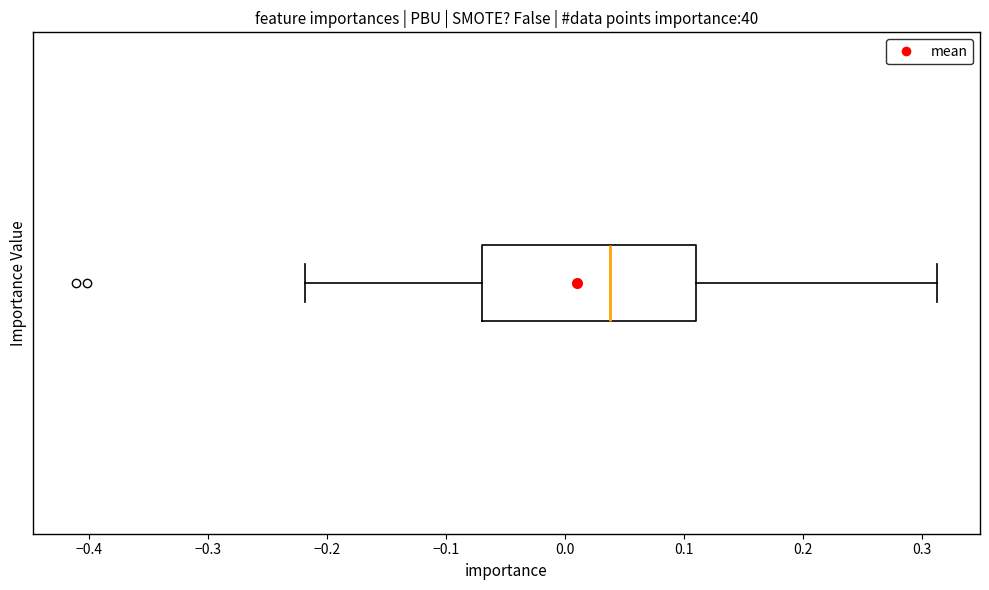

Transcribe this box plot: give where the median line is, the range the box spans, and where the two whiskers end, as read against the x-axis. The values are not printed on the chart, so give them approximately, as read against the axis.

median 0.04, box -0.07 to 0.11, whiskers -0.22 to 0.31